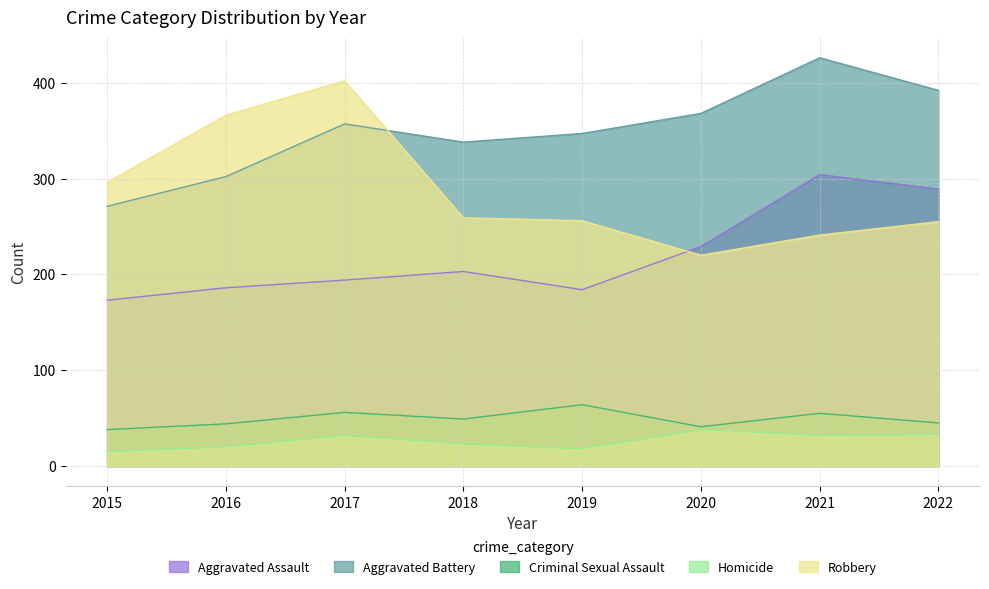

How many data points in Aggravated Assault are less than 203?

4